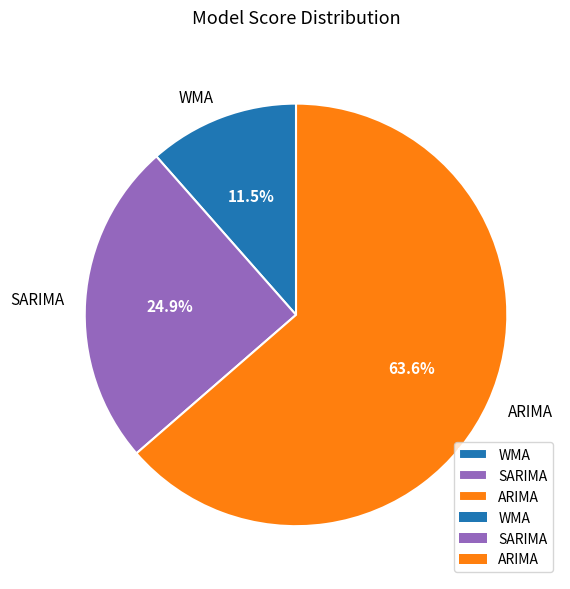

What percentage is the SARIMA slice, to the nearest percent?

25%